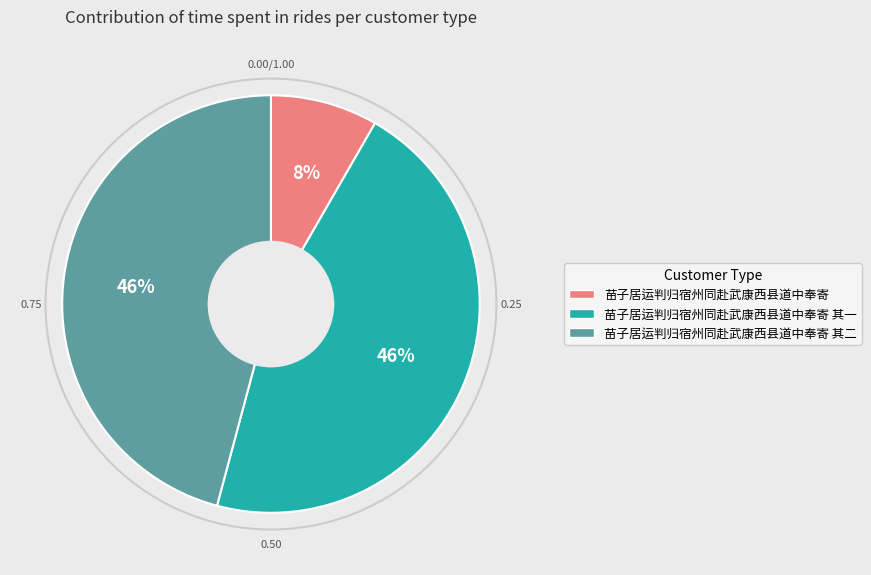

To the nearest percent, what portion does 苗子居运判归宿州同赴武康西县道中奉寄 其一 represent?

46%